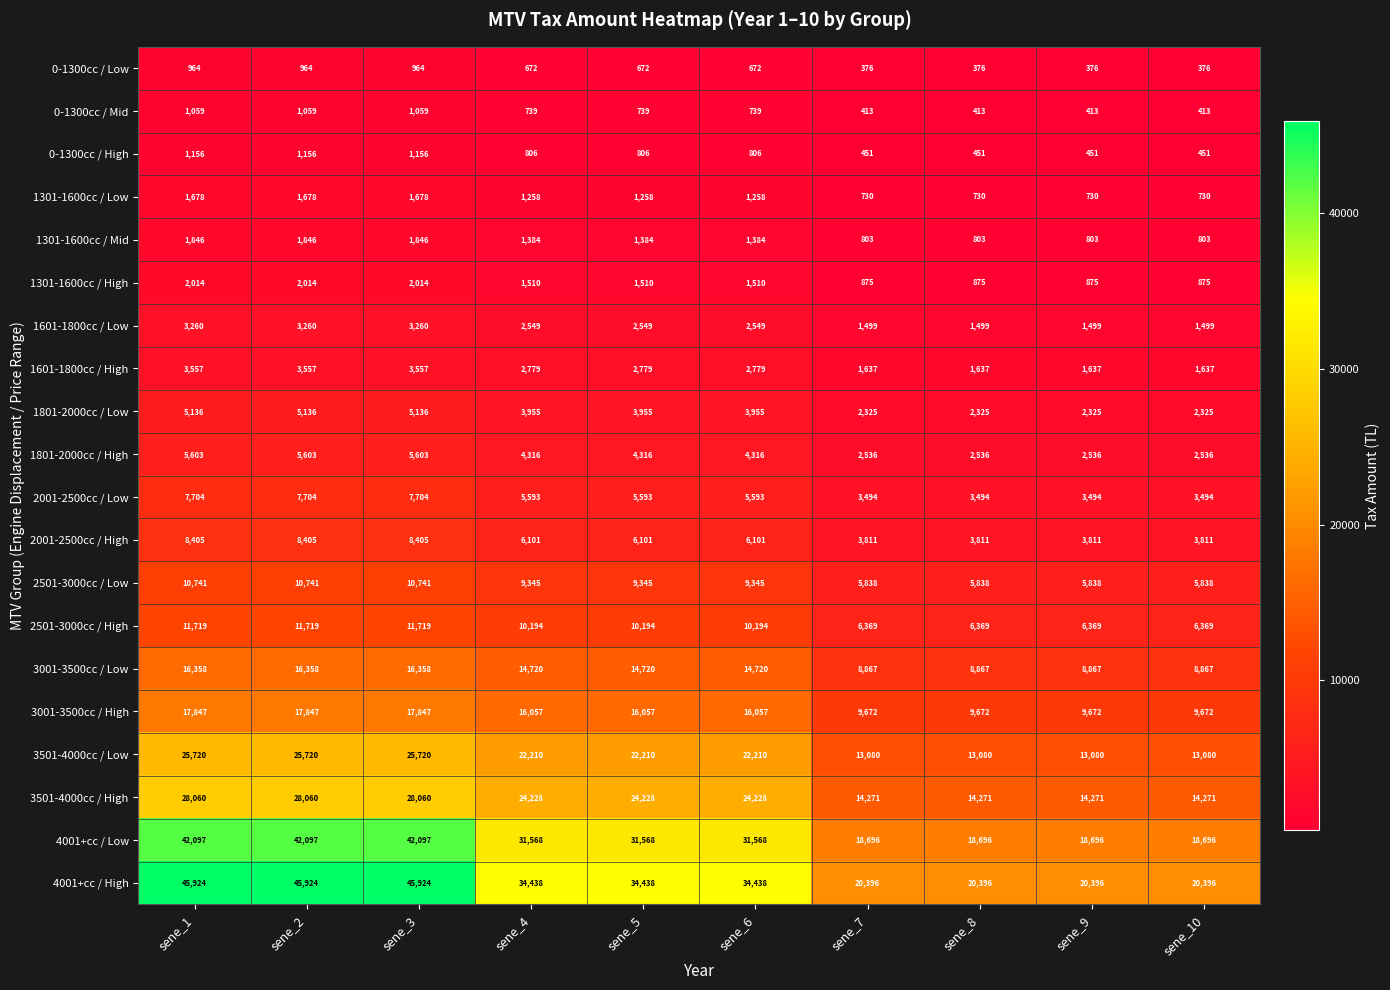

The 2001-2500cc / Low series shows 9038 at sene_4. True or false?

False